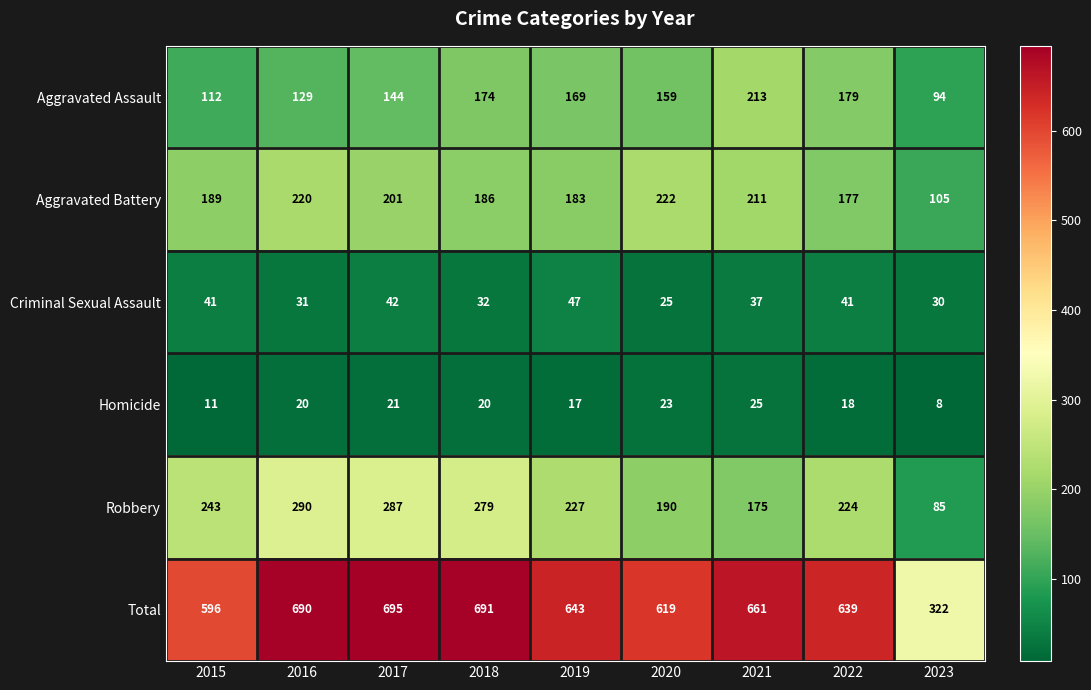

At how many categories does at least one series exceed 117?

9